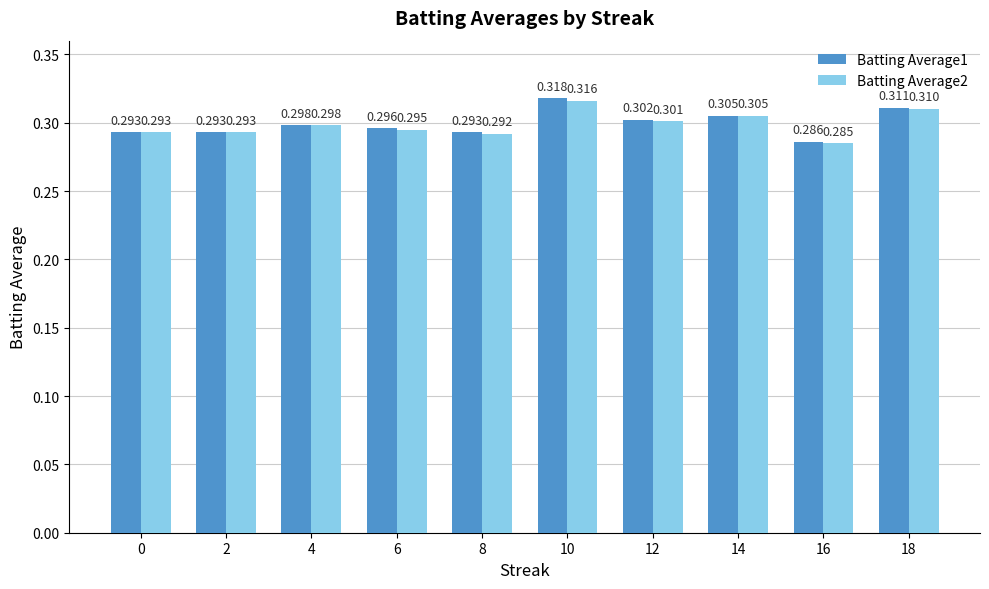

Is the value of Batting Average1 at 4 greater than the value of Batting Average2 at 18?

No